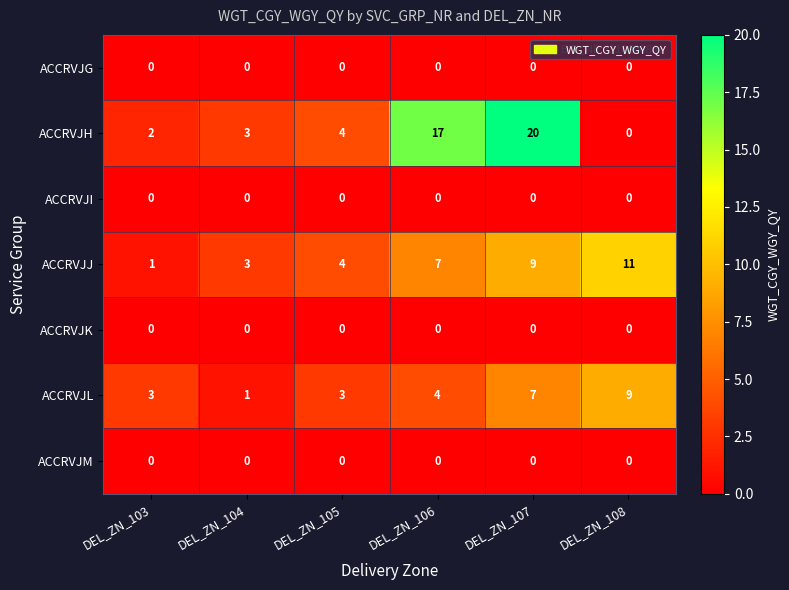

The ACCRVJJ series shows 1 at DEL_ZN_104. True or false?

False